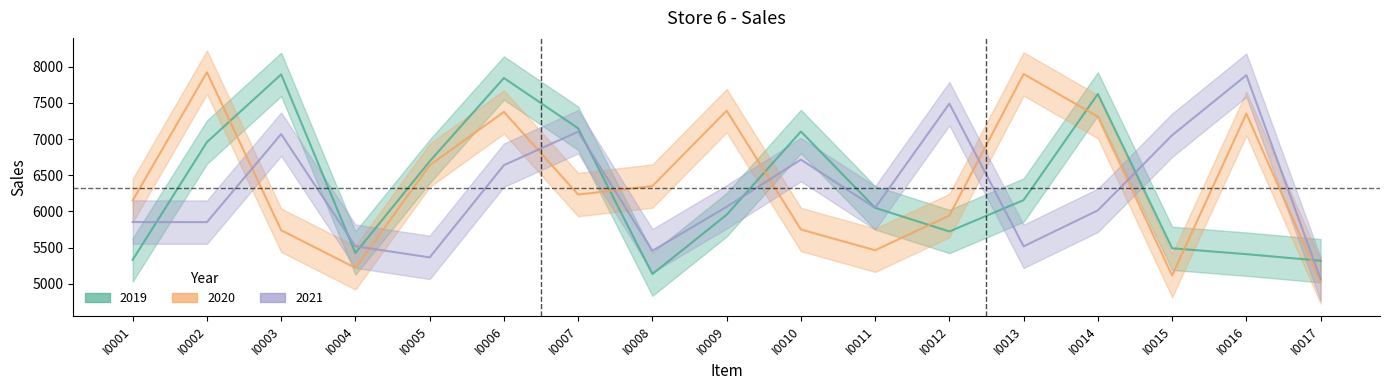

In 2019, how many points are higher than both neighbors (excluding endpoints)?

4